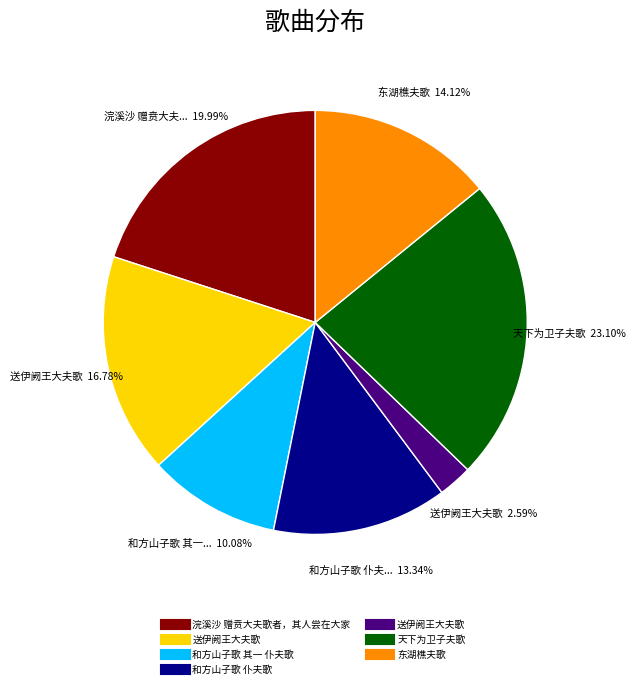

To the nearest percent, what is the average slice percentage?

14%